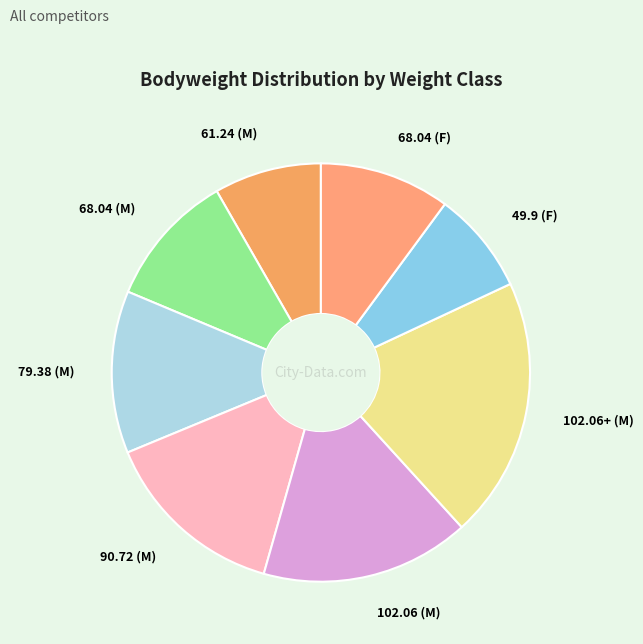

Approximately how many times larger is the value at 68.04 (M) compared to 90.72 (M)?

0.7